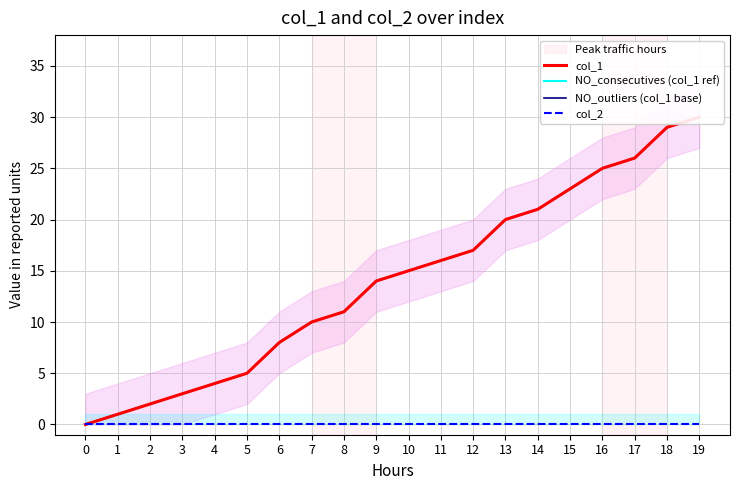

Does the chart have visible grid lines?

Yes